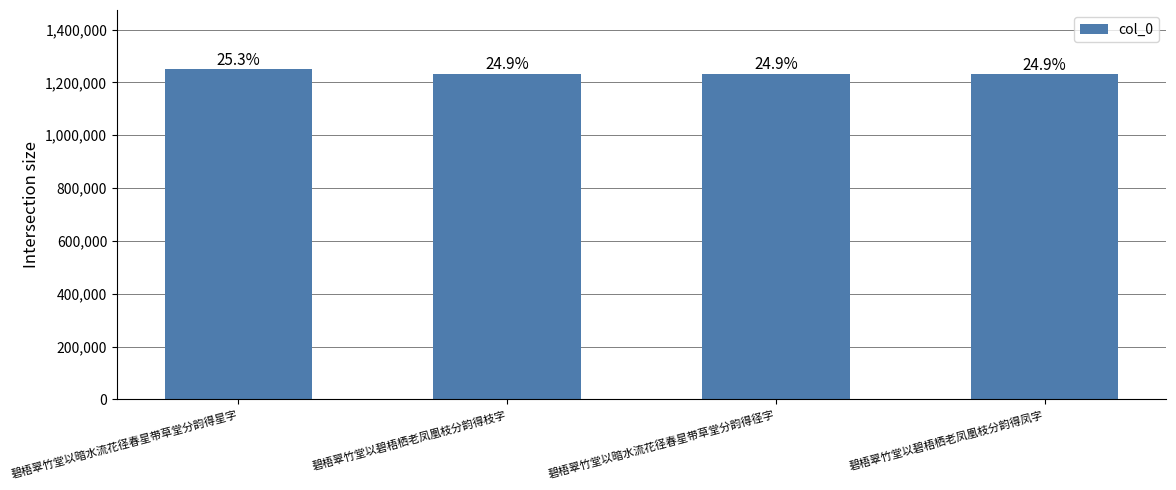

What is the difference between the maximum and minimum values?

17606